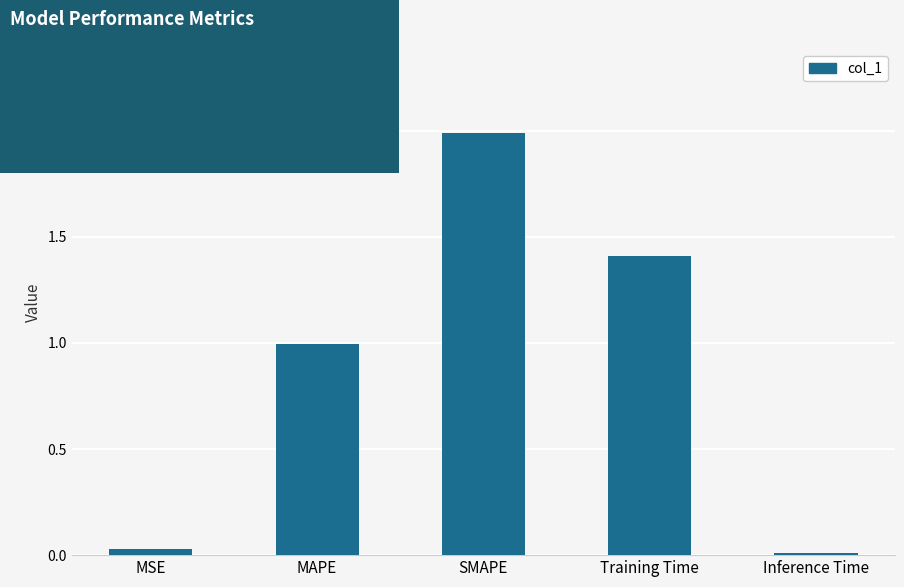

What is the maximum value shown in the chart?

2.0